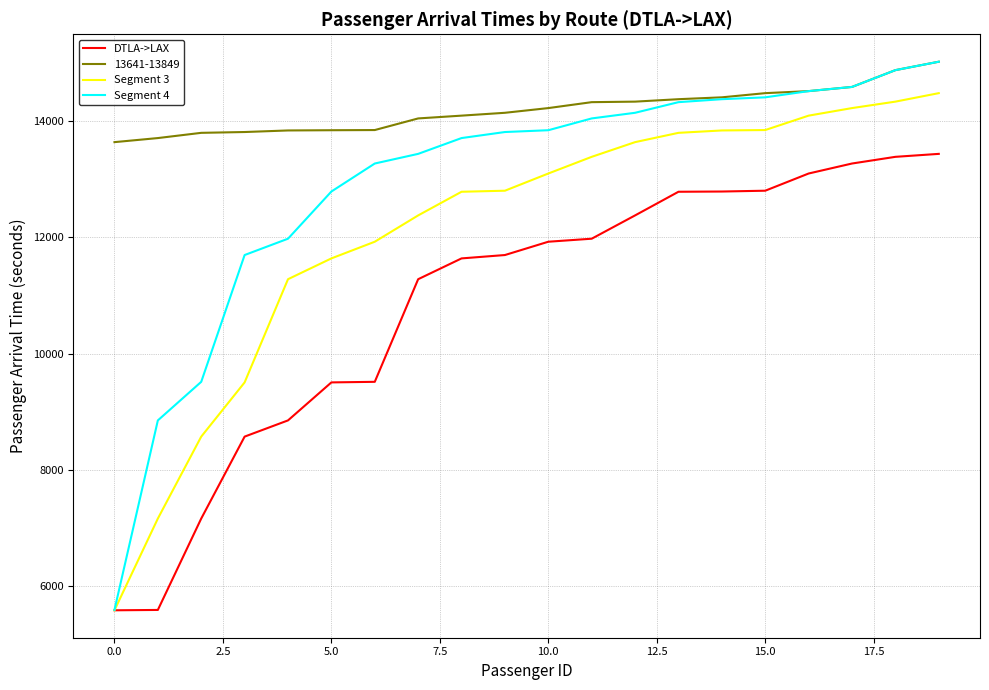

Which series has the largest range (max minus min)?

Segment 4